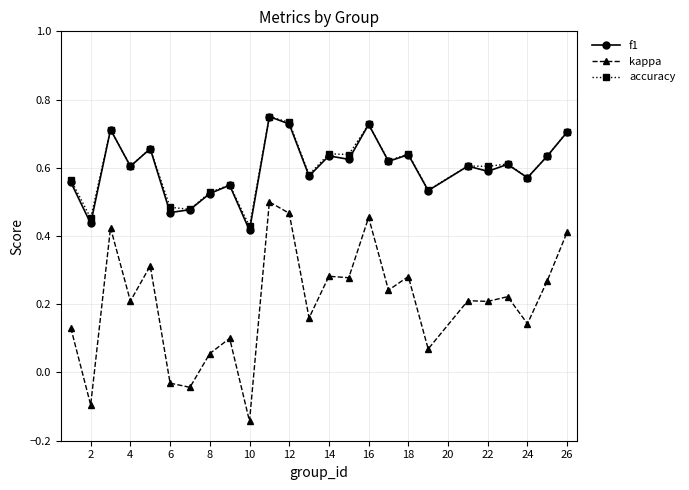

True or false: kappa has more than 2 points higher than both neighbors.

True